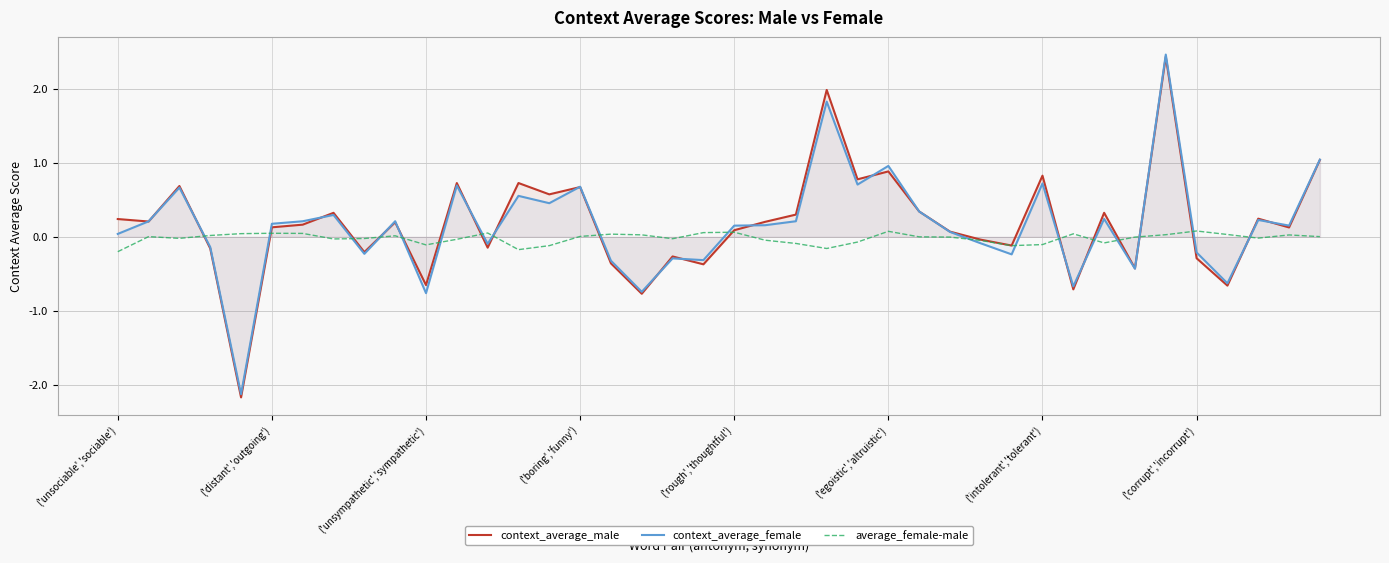

Reading right to left, transcribe all the data shown in this chart.

context_average_male: 1.0	0.1	0.2	-0.7	-0.3	2.4	-0.4	0.3	-0.7	0.8	-0.1	-0.0	0.1	0.3	0.9	0.8	2.0	0.3	0.2	0.1	-0.4	-0.3	-0.8	-0.4	0.7	0.6	0.7	-0.1	0.7	-0.7	0.2	-0.2	0.3	0.2	0.1	-2.2	-0.2	0.7	0.2	0.2
context_average_female: 1.0	0.2	0.2	-0.6	-0.2	2.5	-0.4	0.2	-0.7	0.7	-0.2	-0.1	0.1	0.3	1.0	0.7	1.8	0.2	0.2	0.2	-0.3	-0.3	-0.7	-0.3	0.7	0.5	0.6	-0.1	0.7	-0.8	0.2	-0.2	0.3	0.2	0.2	-2.1	-0.1	0.7	0.2	0.0
average_female-male: 0.0	0.0	-0.0	0.0	0.1	0.0	-0.0	-0.1	0.0	-0.1	-0.1	-0.0	-0.0	-0.0	0.1	-0.1	-0.2	-0.1	-0.0	0.1	0.1	-0.0	0.0	0.0	0.0	-0.1	-0.2	0.1	-0.0	-0.1	0.0	-0.0	-0.0	0.0	0.0	0.0	0.0	-0.0	0.0	-0.2